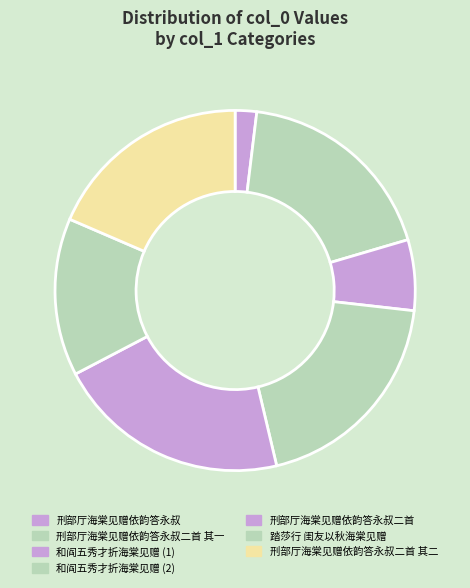

To the nearest percent, what is the average slice percentage?

14%